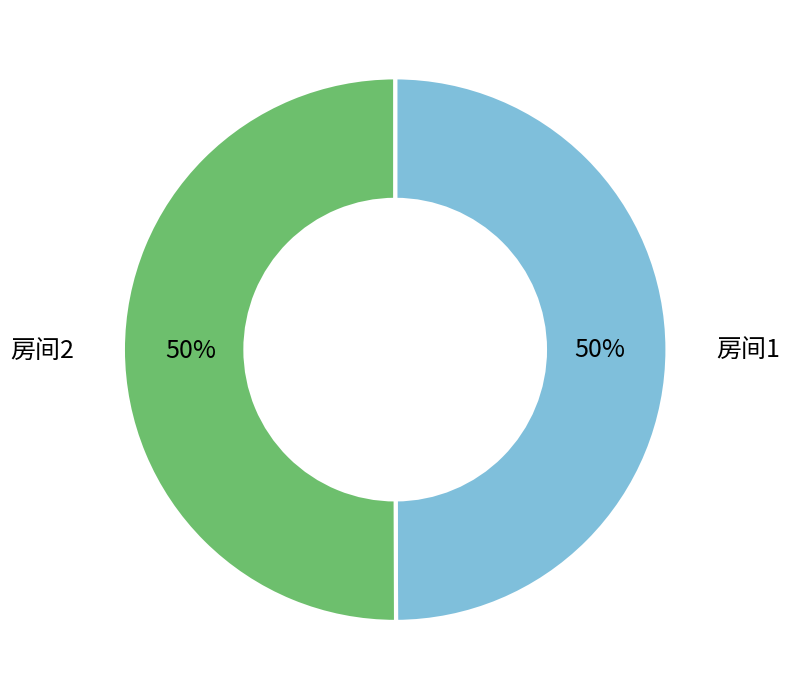

To the nearest percent, what is the average slice percentage?

50%